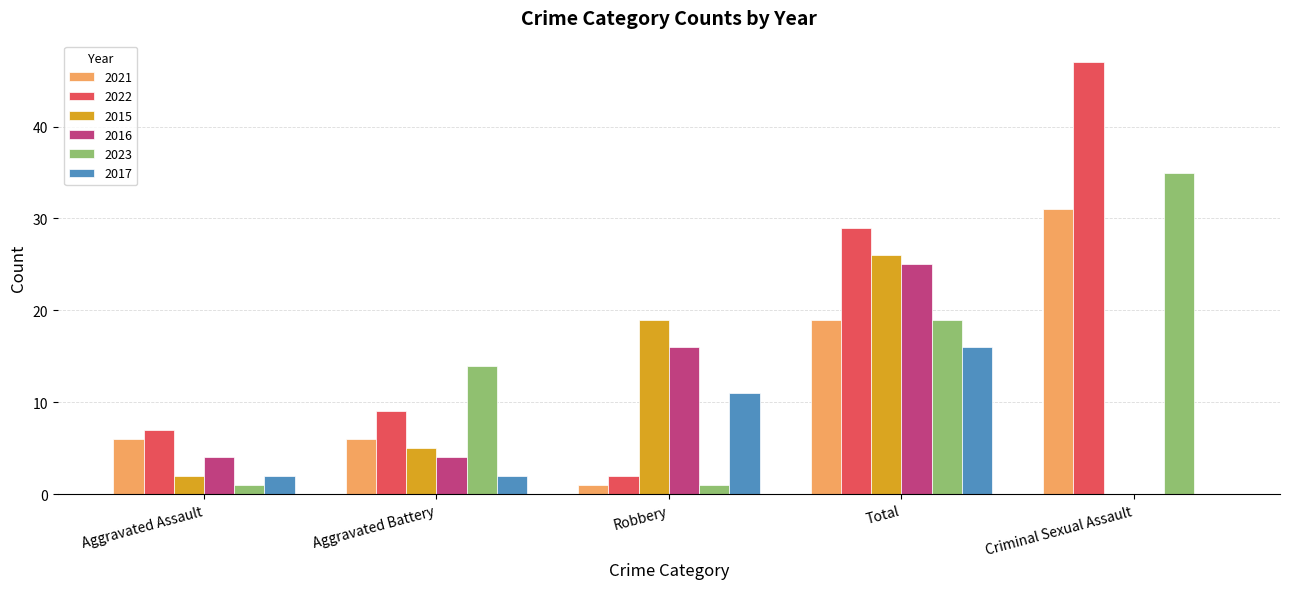

Count the number of categories in the chart.

5